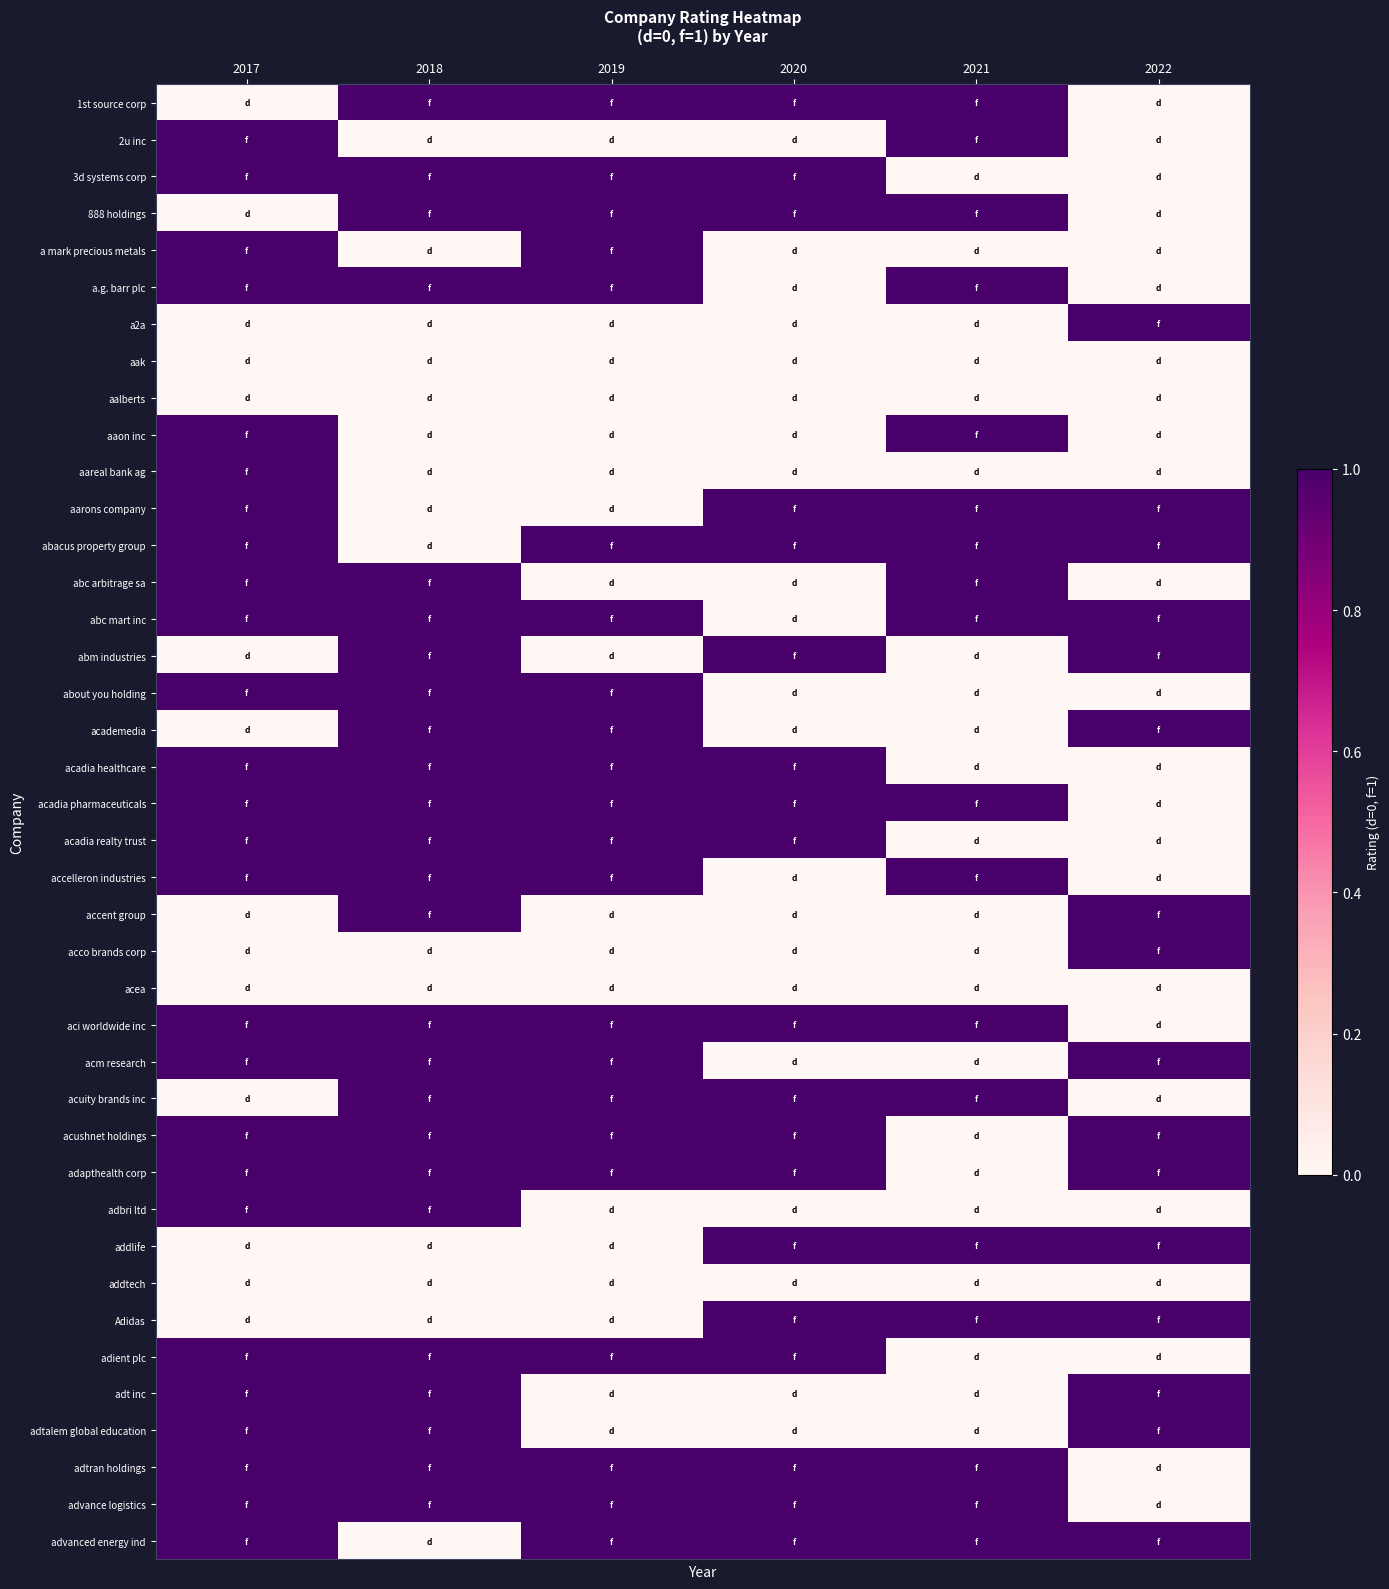

How many series are shown in this chart?

40